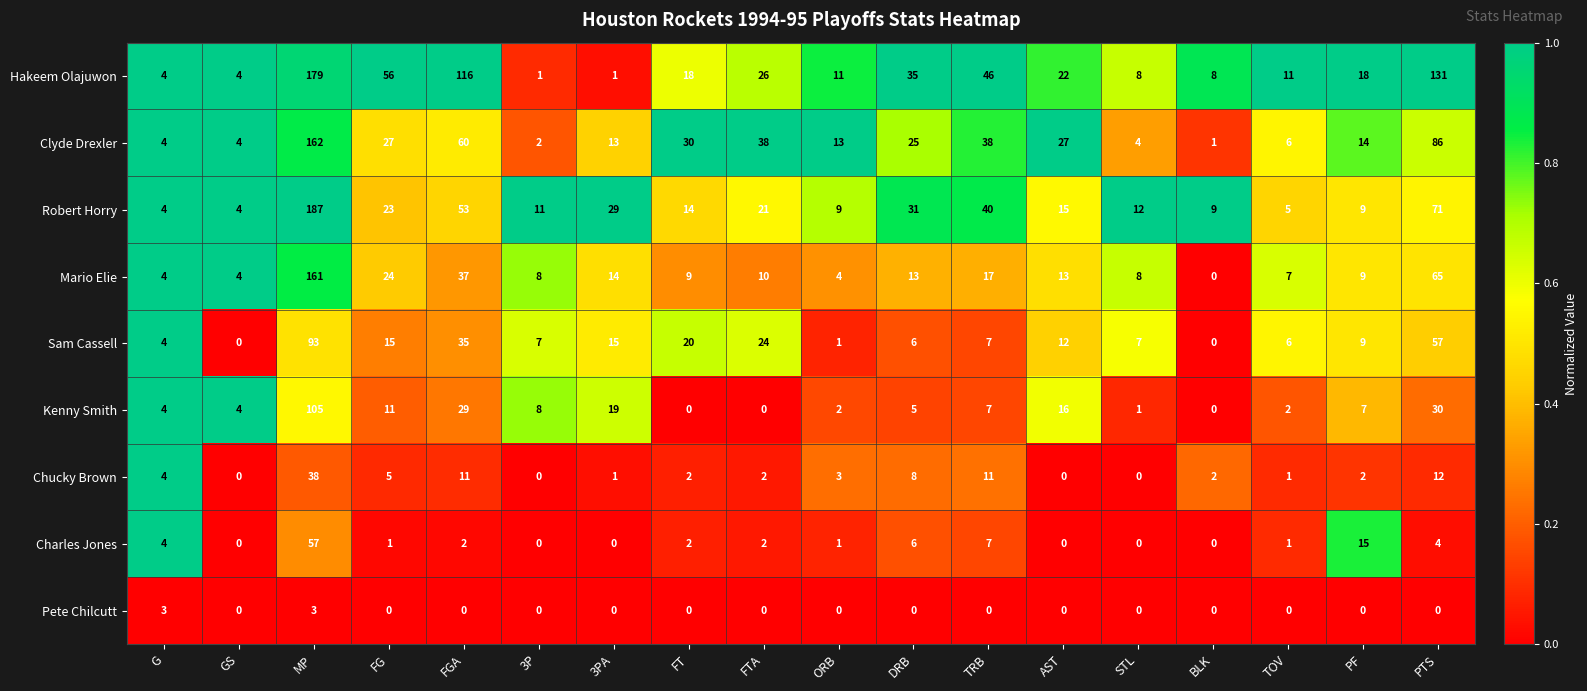

Rank the series by their maximum value, from highest to lowest.

Robert Horry, Hakeem Olajuwon, Clyde Drexler, Mario Elie, Kenny Smith, Sam Cassell, Charles Jones, Chucky Brown, Pete Chilcutt